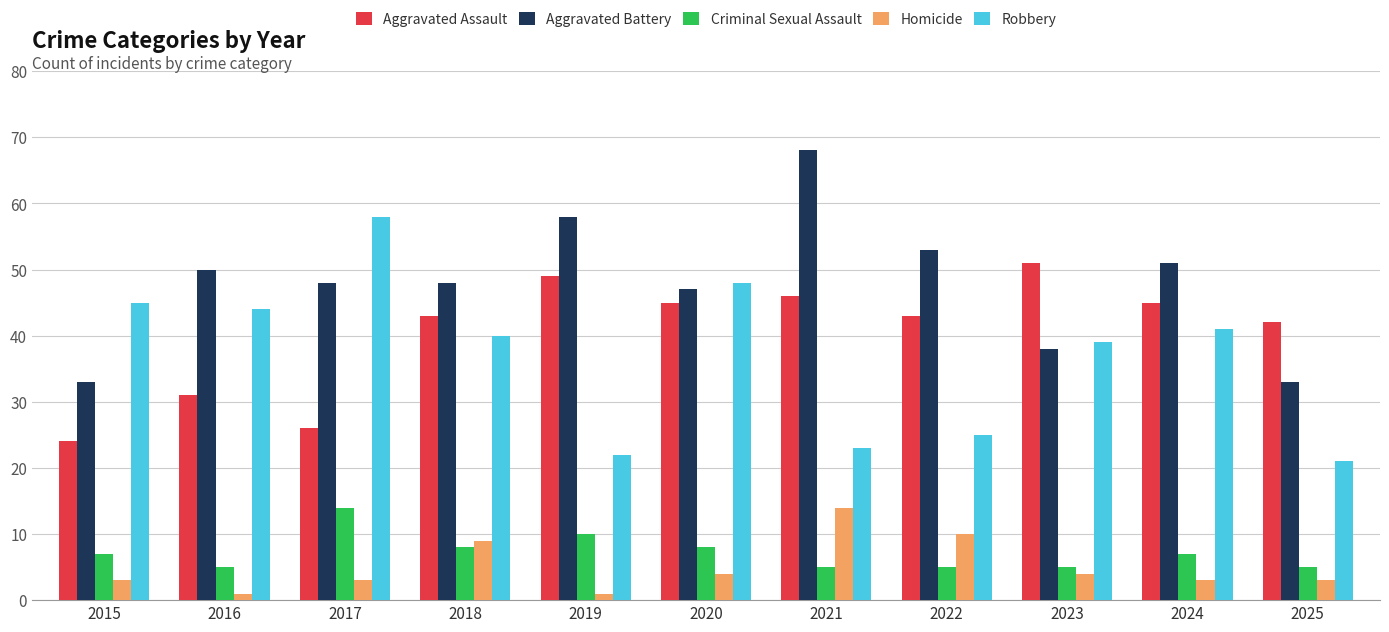

What is the difference between the maximum and second lowest values in the Aggravated Battery series?

35